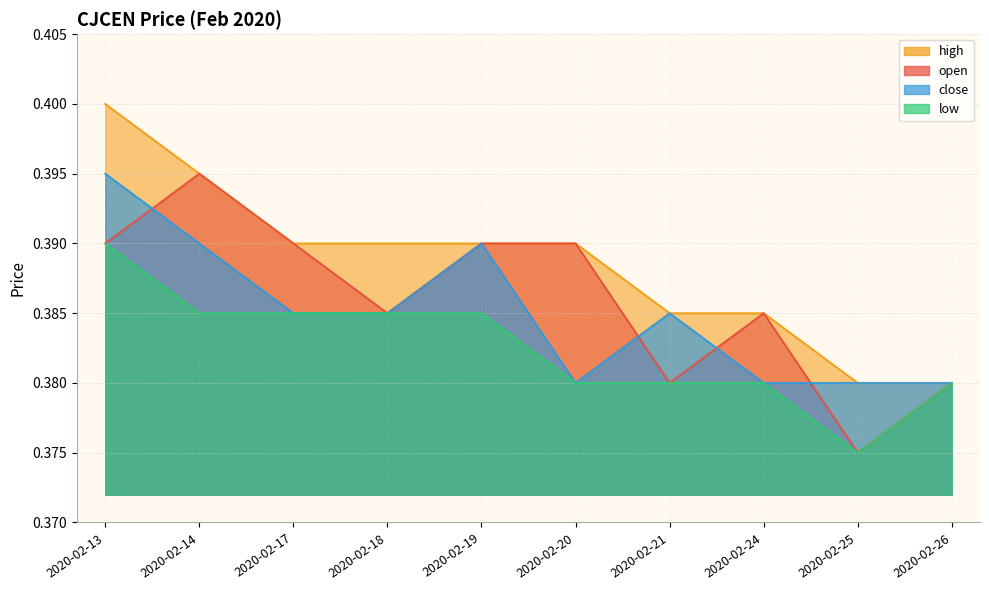

What is the lowest value of the low series?

0.4